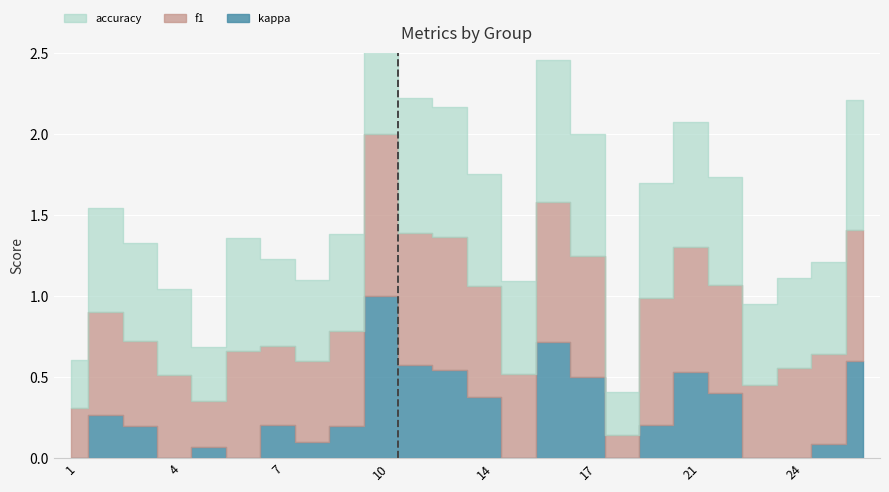

Reading left to right, extract all data points from this chart.

f1: 1=0.3	2=0.6	3=0.5	4=0.5	5=0.3	6=0.7	7=0.5	8=0.5	9=0.6	10=1.0	12=0.8	13=0.8	14=0.7	15=0.5	16=0.9	17=0.7	18=0.1	19=0.8	21=0.8	22=0.7	23=0.5	24=0.6	25=0.6	26=0.8
accuracy: 1=0.3	2=0.6	3=0.6	4=0.5	5=0.3	6=0.7	7=0.5	8=0.5	9=0.6	10=1.0	12=0.8	13=0.8	14=0.7	15=0.6	16=0.9	17=0.8	18=0.3	19=0.7	21=0.8	22=0.7	23=0.5	24=0.6	25=0.6	26=0.8
kappa: 1=0.0	2=0.3	3=0.2	4=0.0	5=0.1	6=0.0	7=0.2	8=0.1	9=0.2	10=1.0	12=0.6	13=0.5	14=0.4	15=0.0	16=0.7	17=0.5	18=0.0	19=0.2	21=0.5	22=0.4	23=0.0	24=0.0	25=0.1	26=0.6